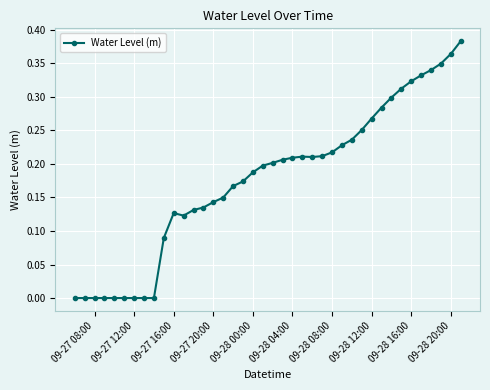

What is the sum of all values?

7.1